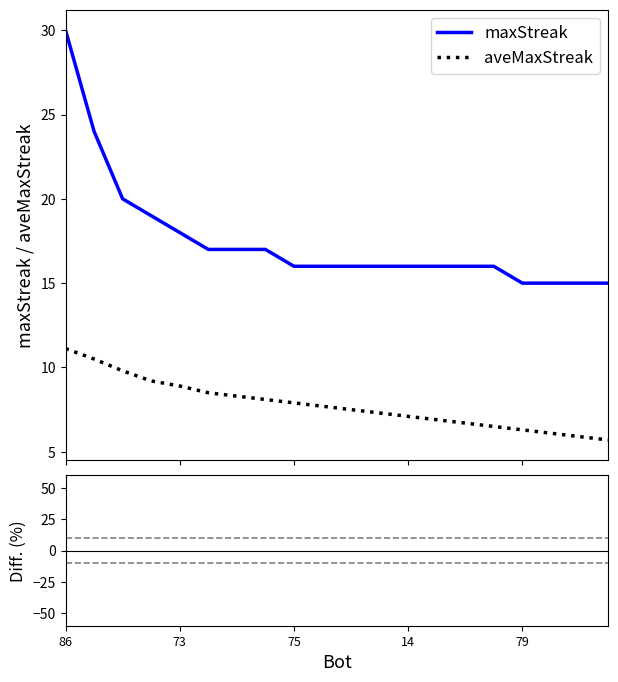

Which series has the largest range (max minus min)?

Diff (%)